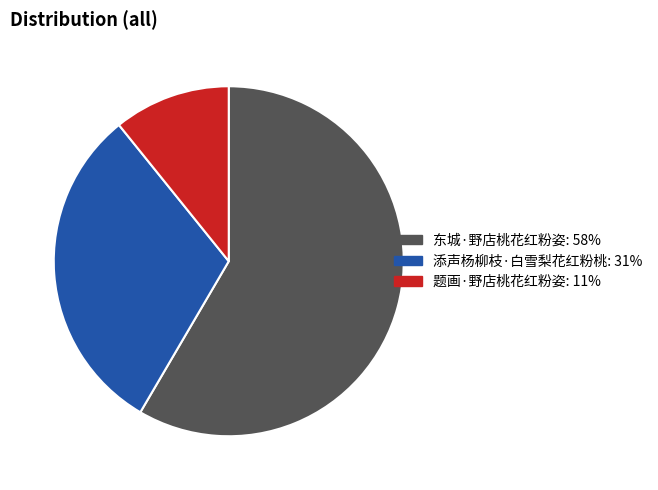

What is the smallest slice in the pie chart?

题画·野店桃花红粉姿